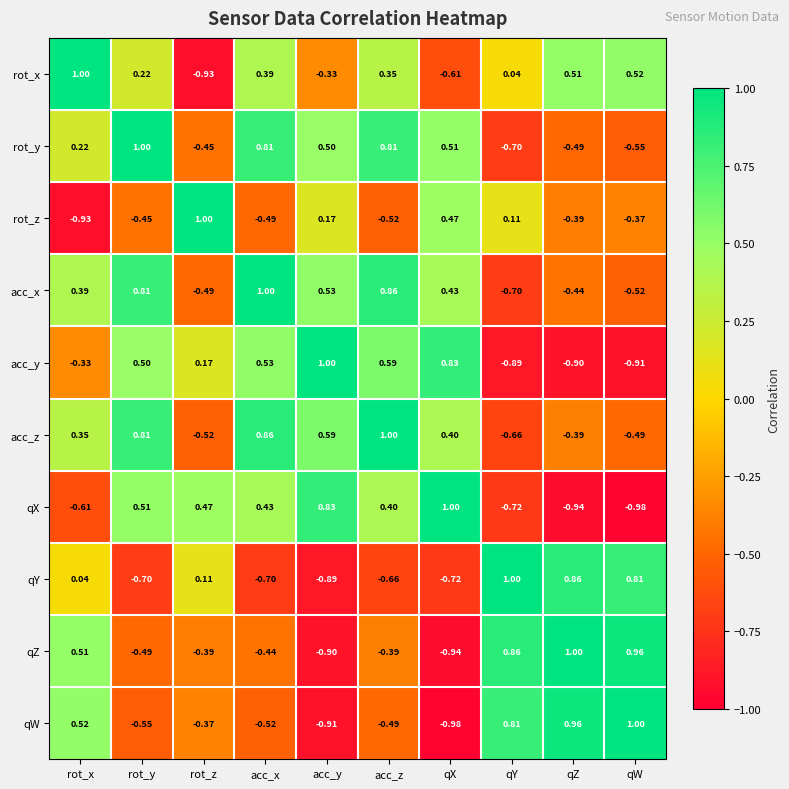

Where is acc_y nearest to the value 0?

rot_z